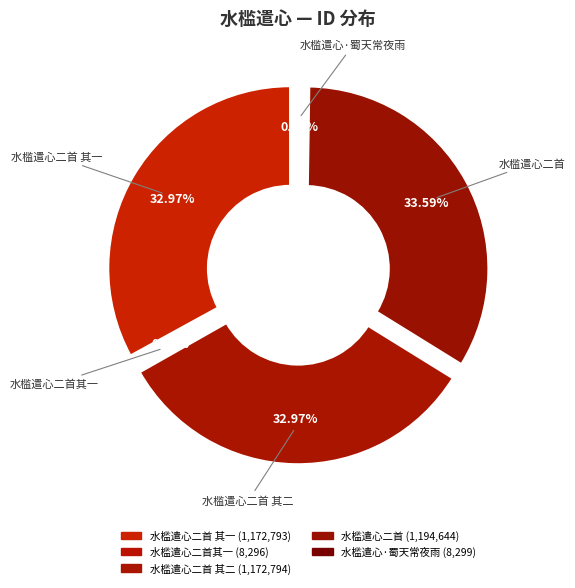

Approximately how many times larger is the value at 水槛遣心二首 compared to 水槛遣心·蜀天常夜雨?

144.0